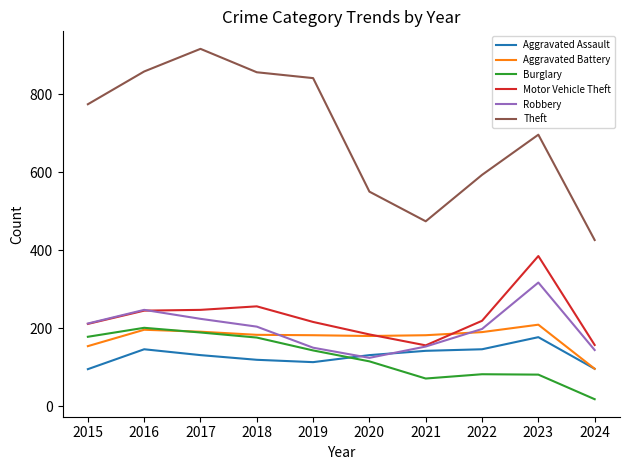

What is the difference between the highest and lowest values at 2020?

435